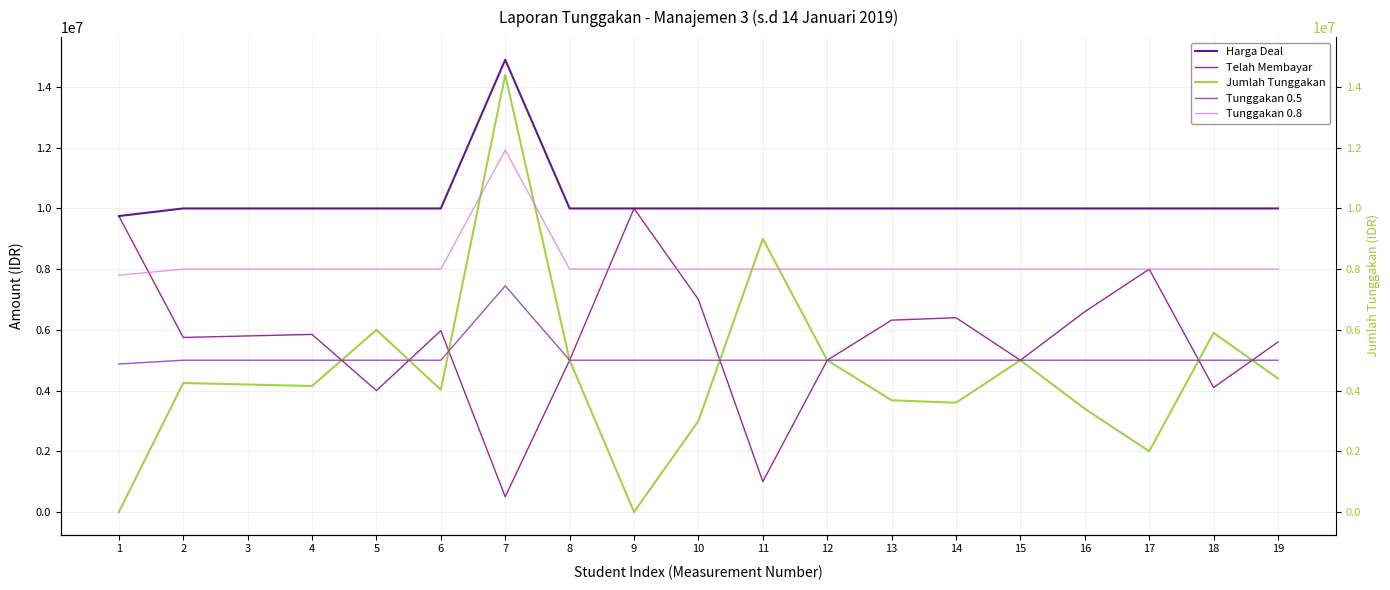

Rank the categories by Harga Deal value from lowest to highest.

1, 2, 3, 4, 5, 6, 8, 9, 10, 11, 12, 13, 14, 15, 16, 17, 18, 19, 7